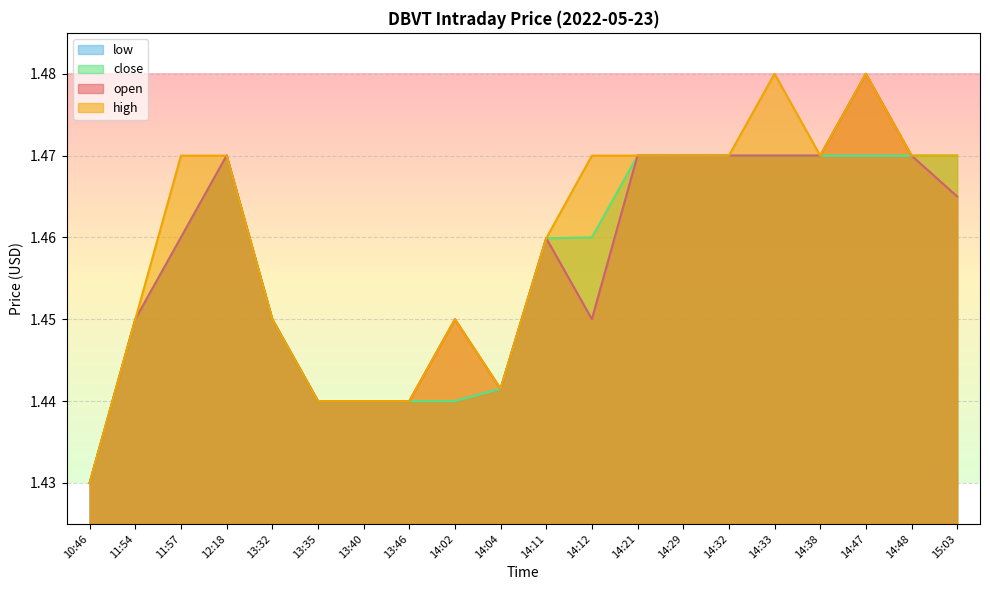

Where is the first local minimum for low?

14:12